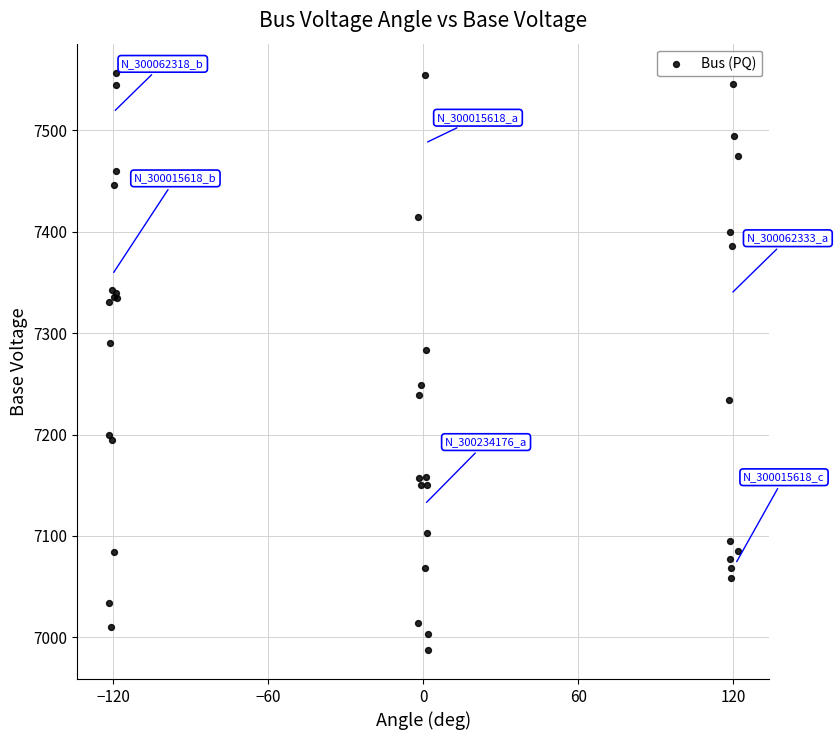

What Y value in the scatter plot is closest to 7272?

7283.5